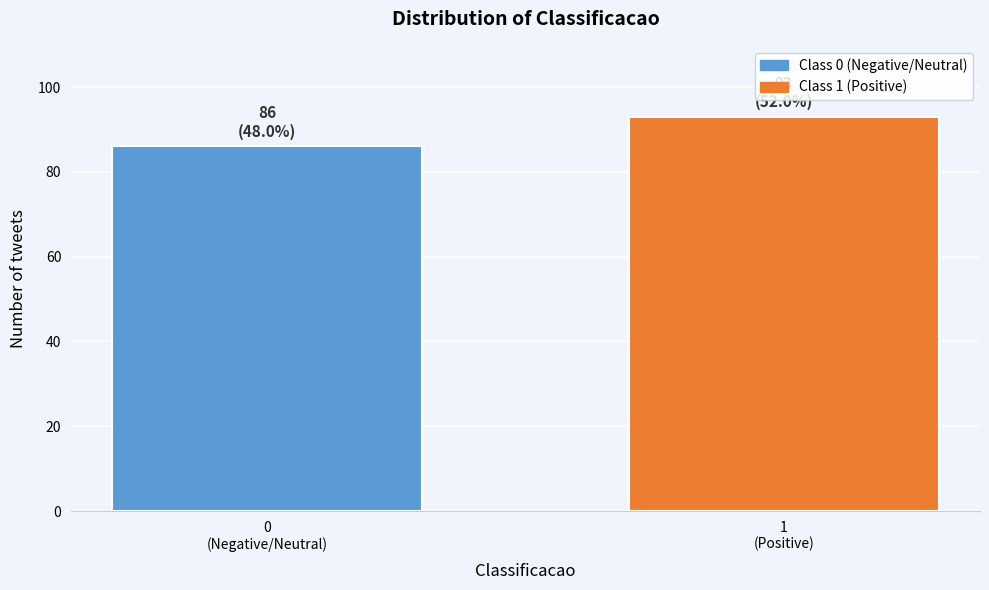

Reading left to right, list all the values displayed in this chart.

86	93